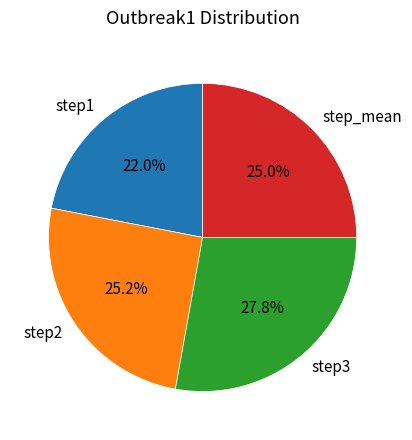

Is it true that step_mean is 35% of the pie?

False